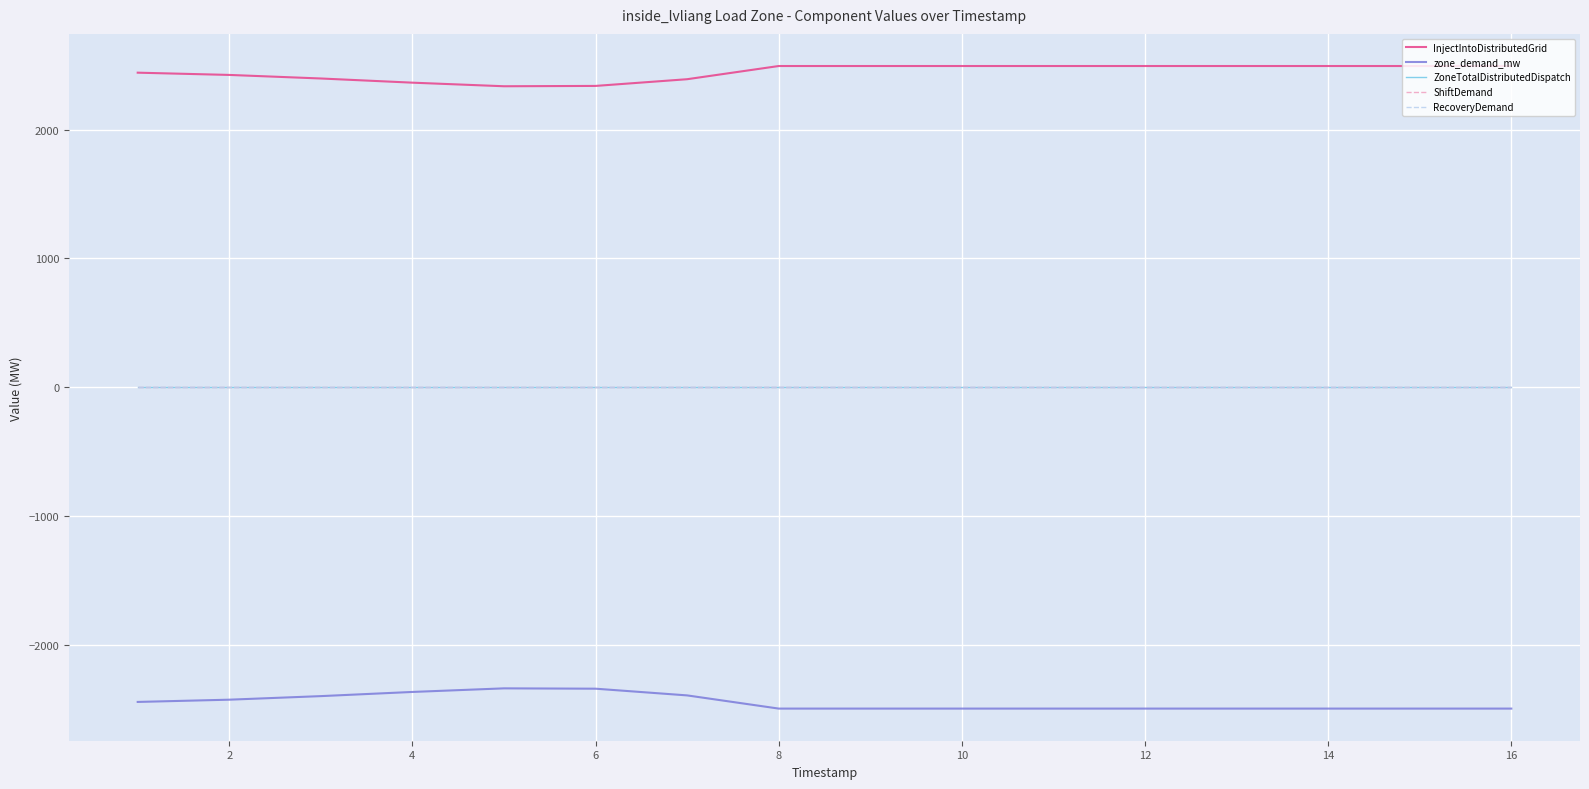

What are all the series names shown in the legend?

InjectIntoDistributedGrid, zone_demand_mw, ZoneTotalDistributedDispatch, ShiftDemand, RecoveryDemand